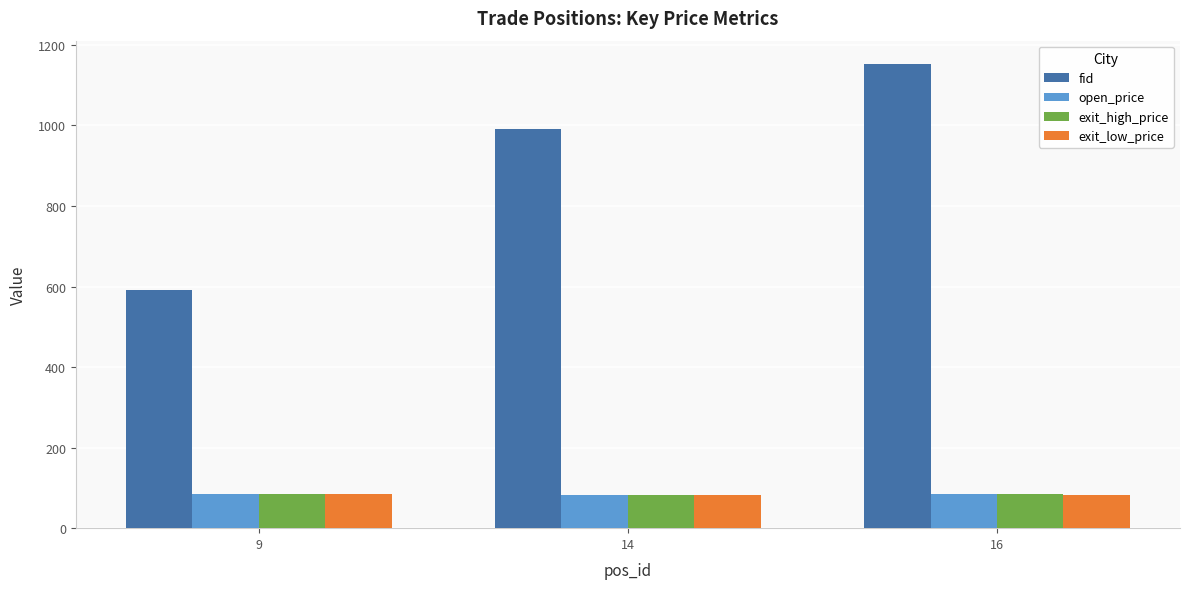

What are all the series names shown in the legend?

fid, open_price, exit_high_price, exit_low_price